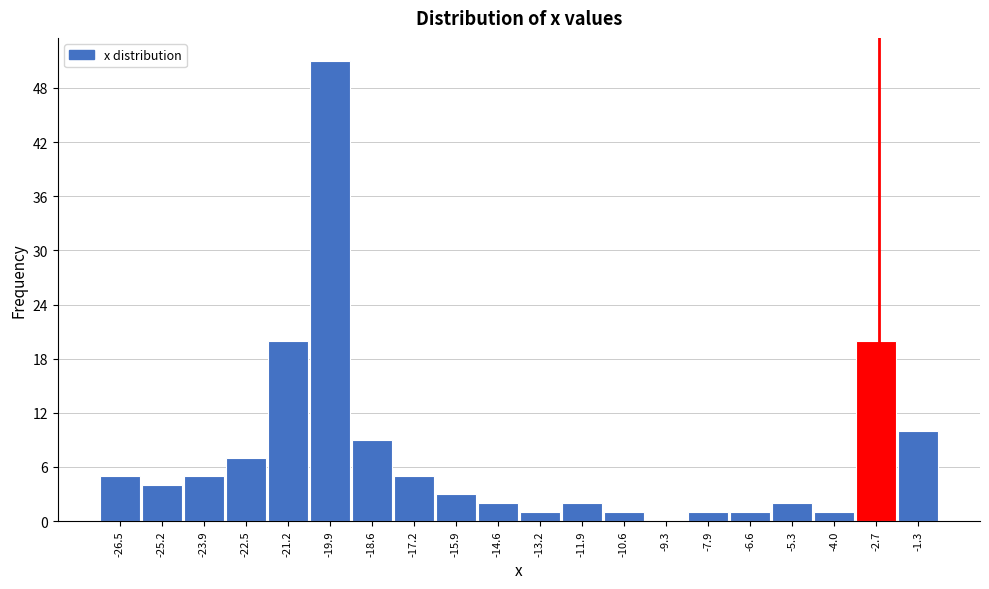

Reading right to left, extract all data points from this chart.

-1.3=10	-2.7=20	-4.0=1	-5.3=2	-6.6=1	-7.9=1	-9.3=0	-10.6=1	-11.9=2	-13.2=1	-14.6=2	-15.9=3	-17.2=5	-18.6=9	-19.9=51	-21.2=20	-22.5=7	-23.9=5	-25.2=4	-26.5=5